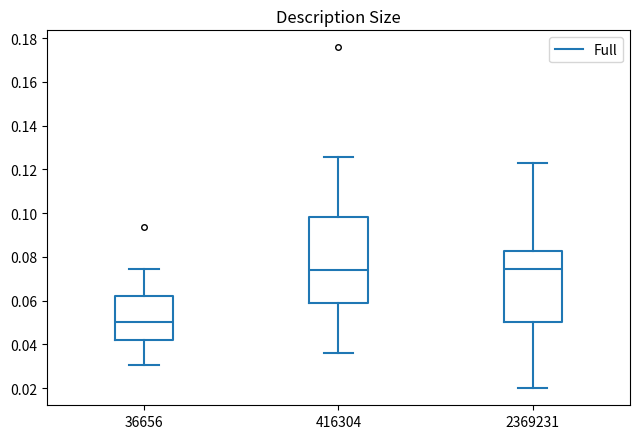

Where does the upper whisker of the box at x = 2369231 end on the y-axis? The values are not printed on the chart, so give them approximately, as read against the axis.

0.124